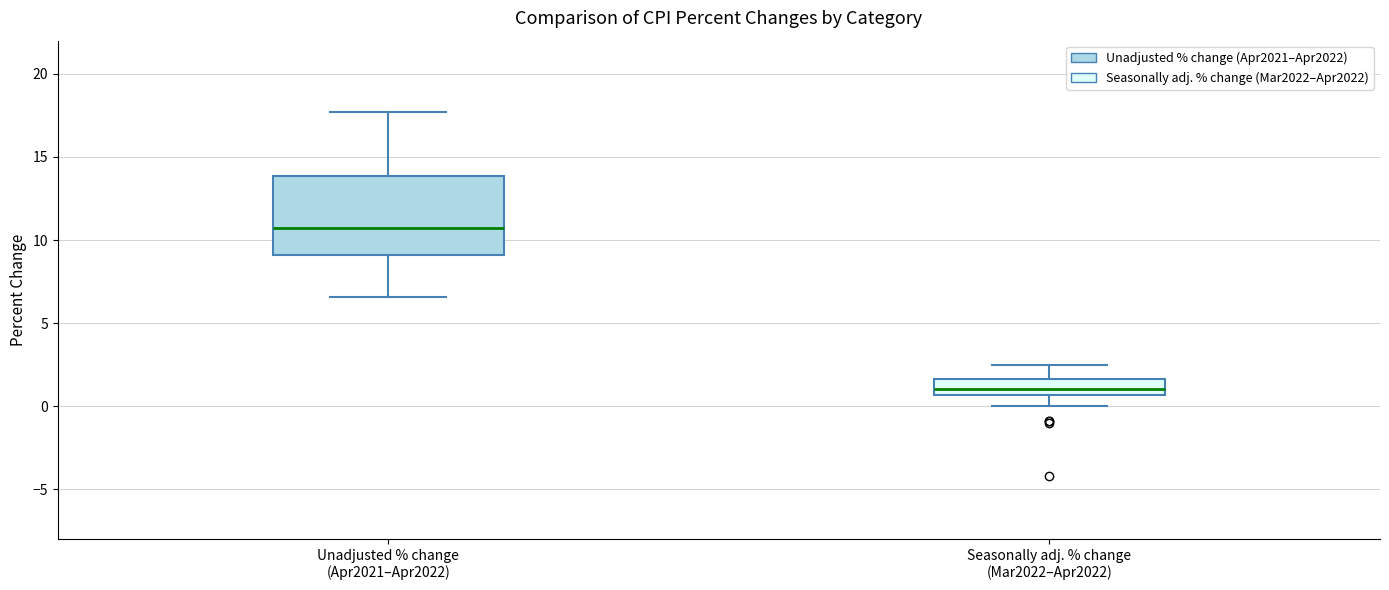

Reading left to right, transcribe this box plot: for each box, give where its median line is, the range the box spans, and where its two whiskers end, as read against the y-axis. The values are not printed on the chart, so give them approximately, as read against the axis.

Unadjusted % change (Apr2021–Apr2022): median 11.0, box 9.0 to 14.0, whiskers 6.5 to 17.5
Seasonally adj. % change (Mar2022–Apr2022): median 1.0, box 0.5 to 1.5, whiskers 0.0 to 2.5